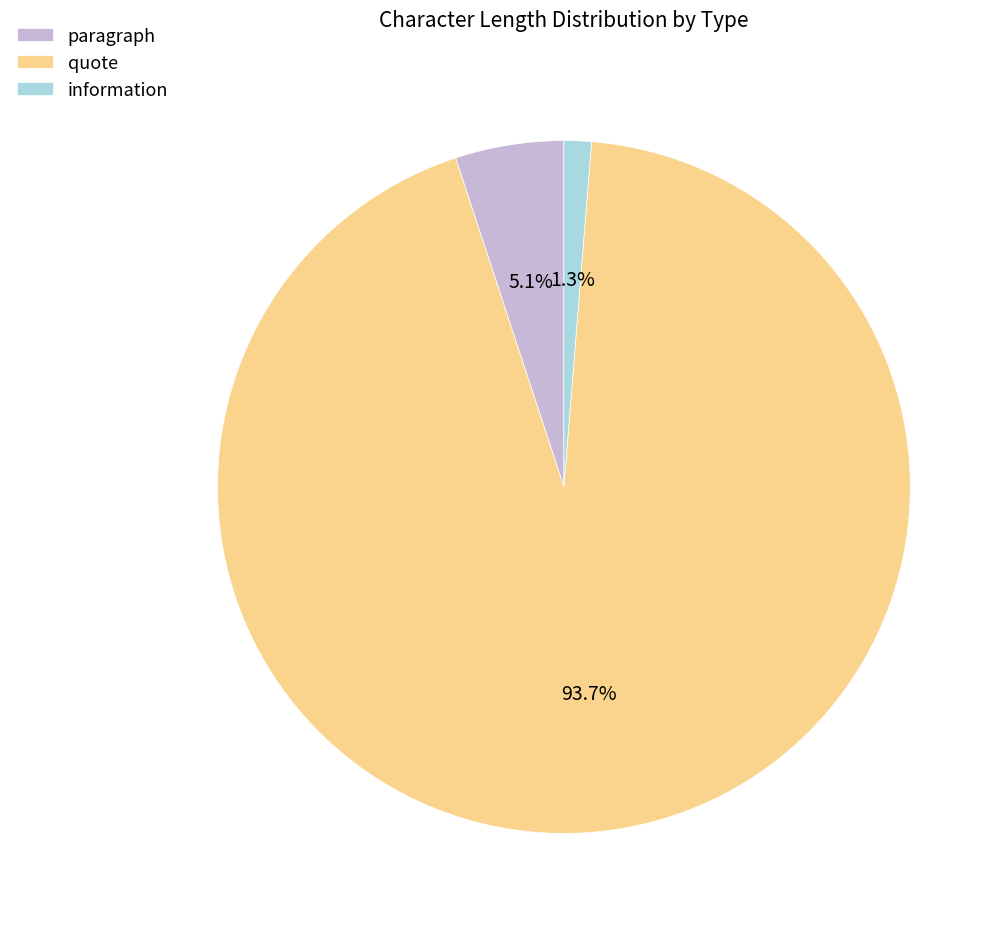

How many segments does this pie chart have?

3